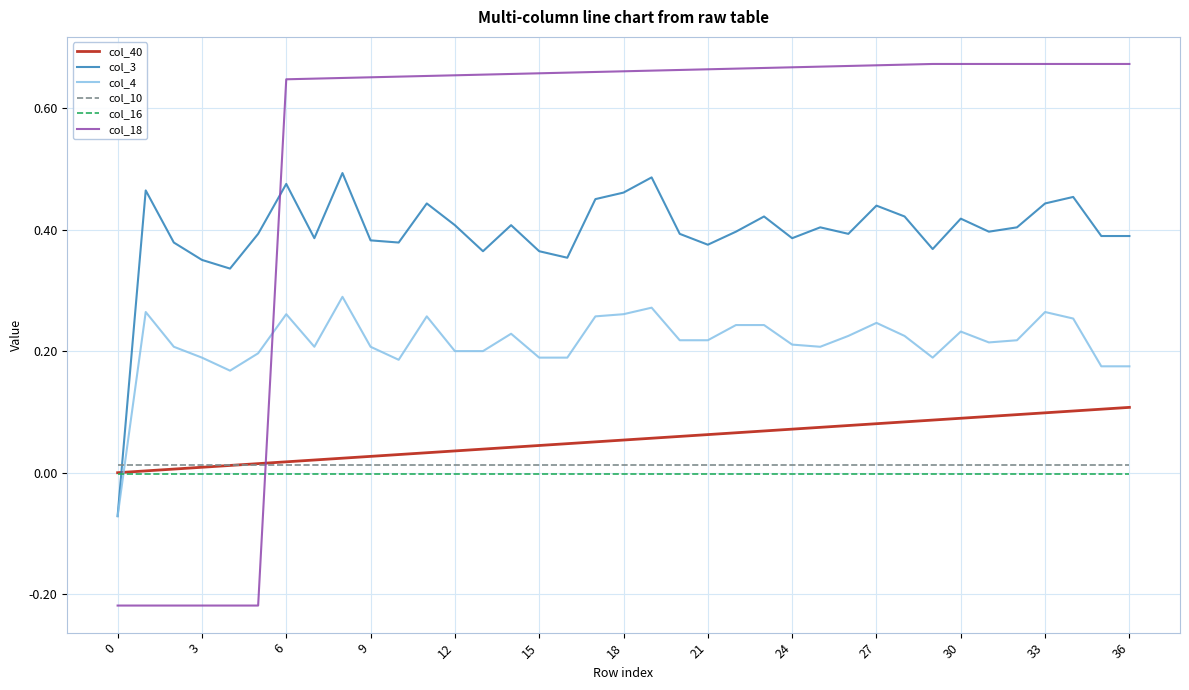

How many intersections are there between col_3 and col_40?

1